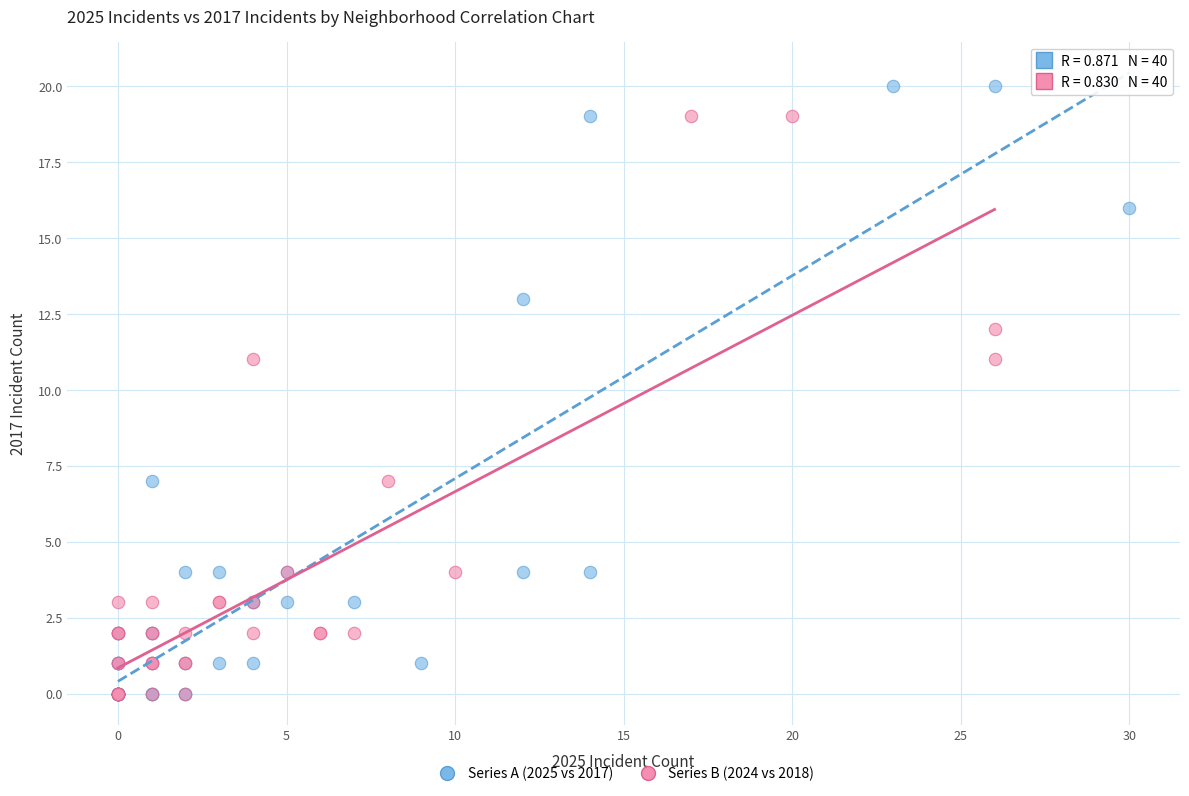

Which series reaches the maximum Y coordinate?

Series A (2025 vs 2017)